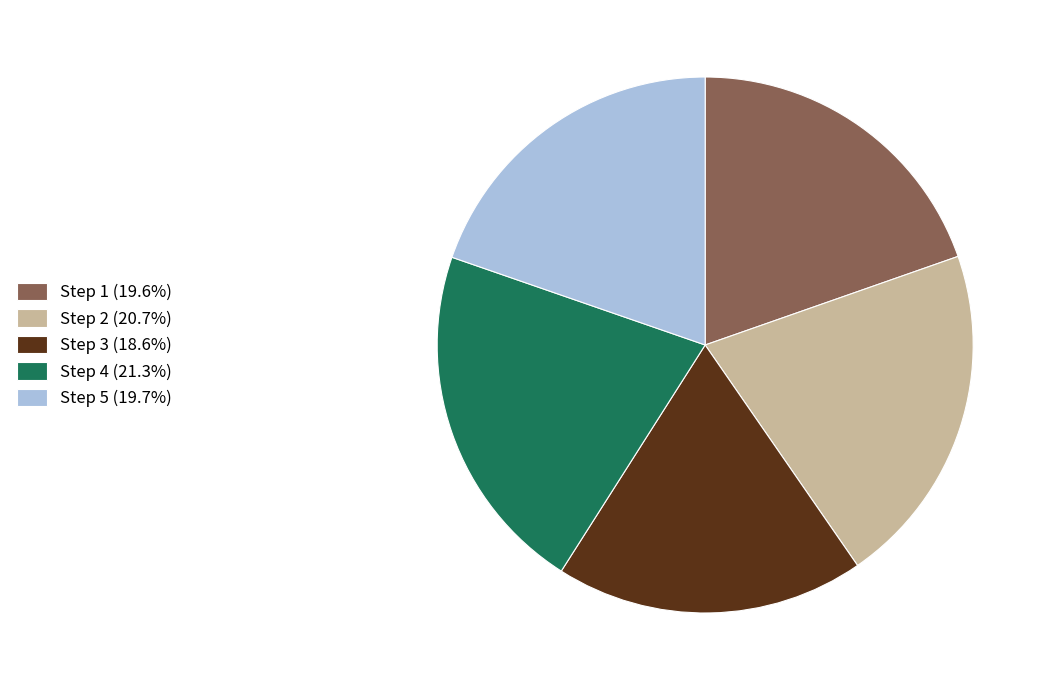

Does Step 4 (21.3%) represent more than half of the total?

No